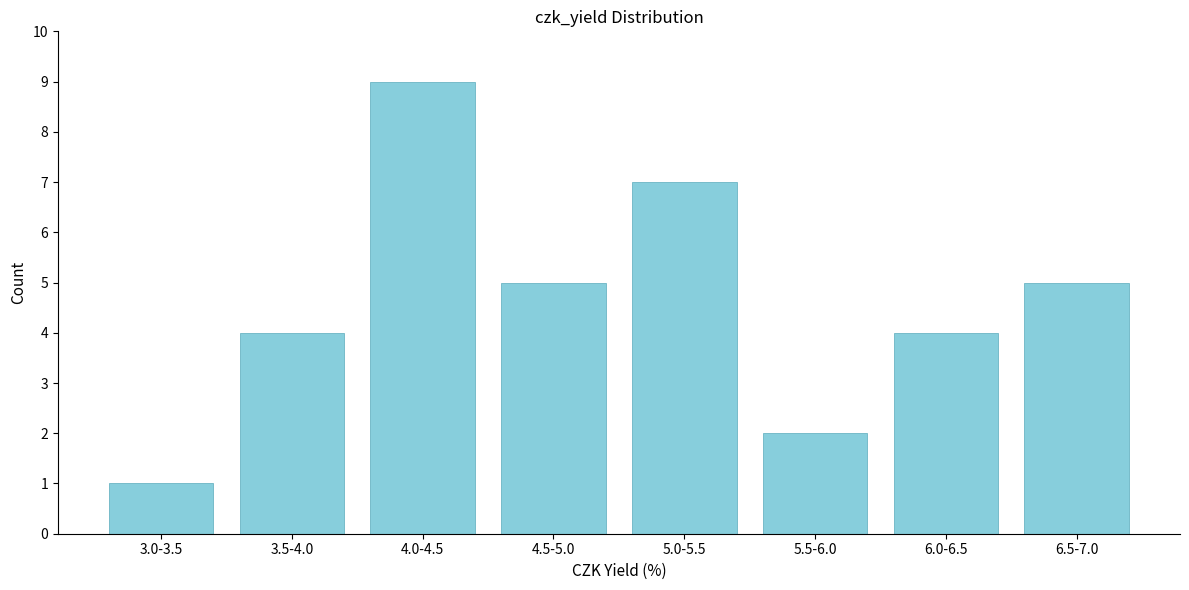

Reading left to right, list all the values displayed in this chart.

1	4	9	5	7	2	4	5